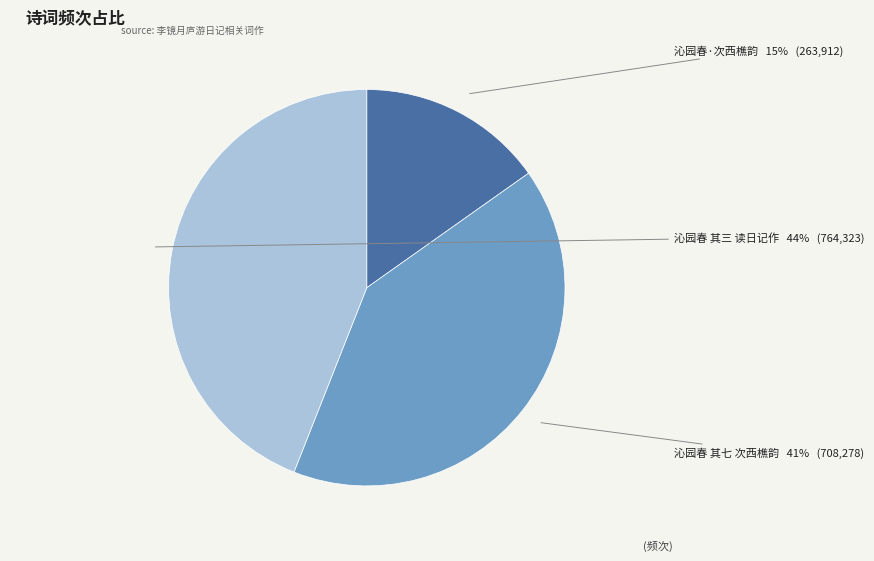

Does any single category account for the majority?

No